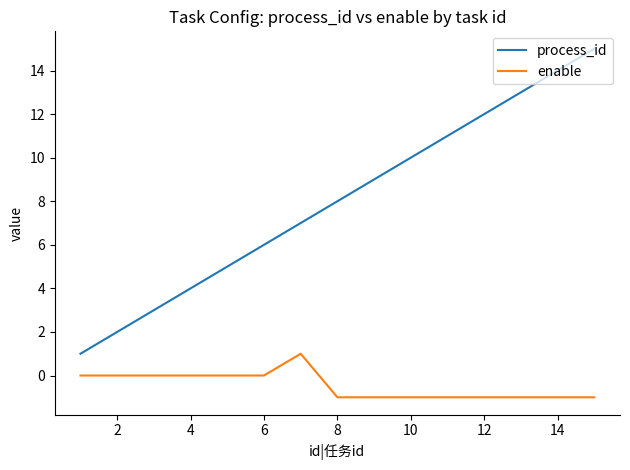

Which series has the largest range (max minus min)?

process_id